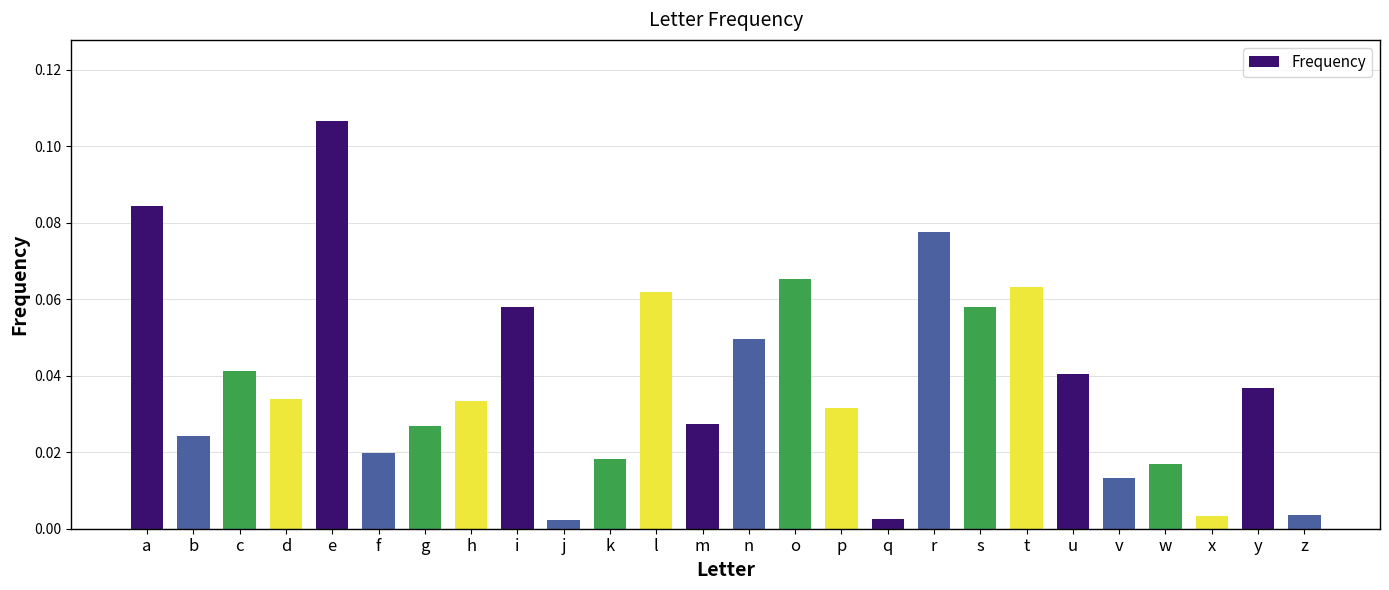

Which label corresponds to the largest value in the chart?

e